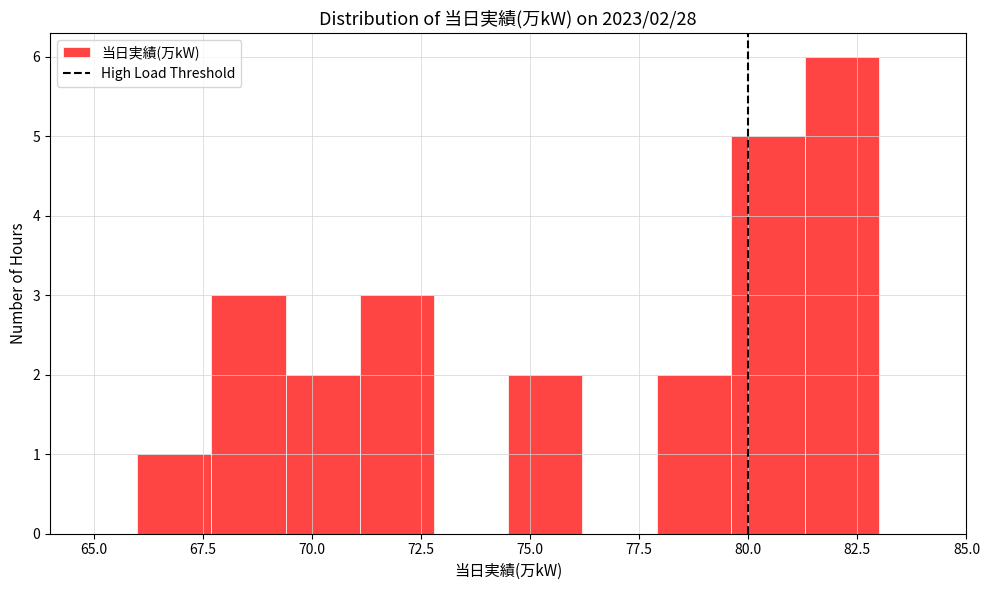

Read against the x-axis, roughly where is the centre of the tallest bar?

82.0